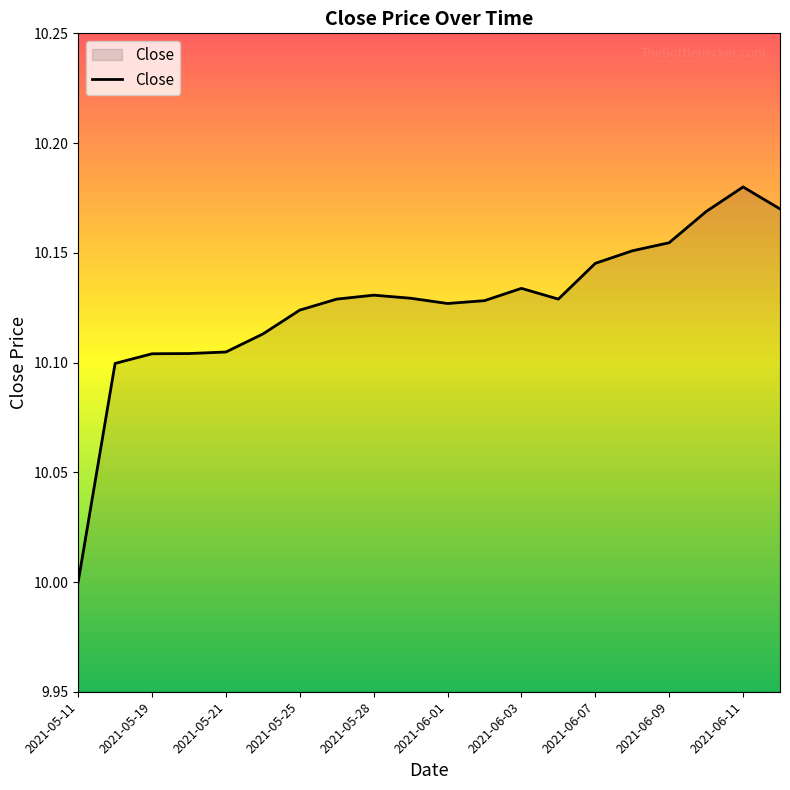

What is the smallest value displayed?

10.0